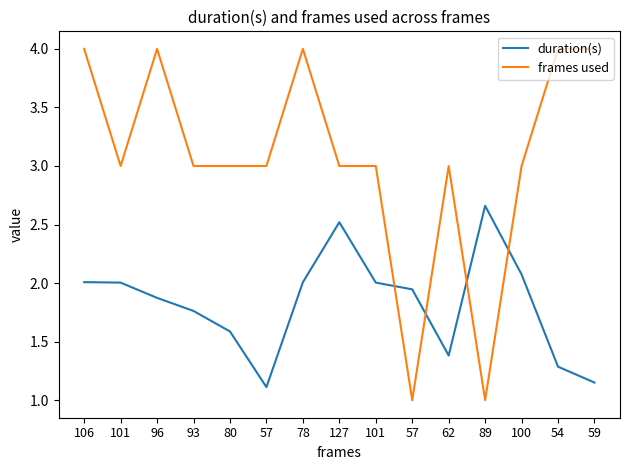

Is this an area chart (filled region under the line)?

No